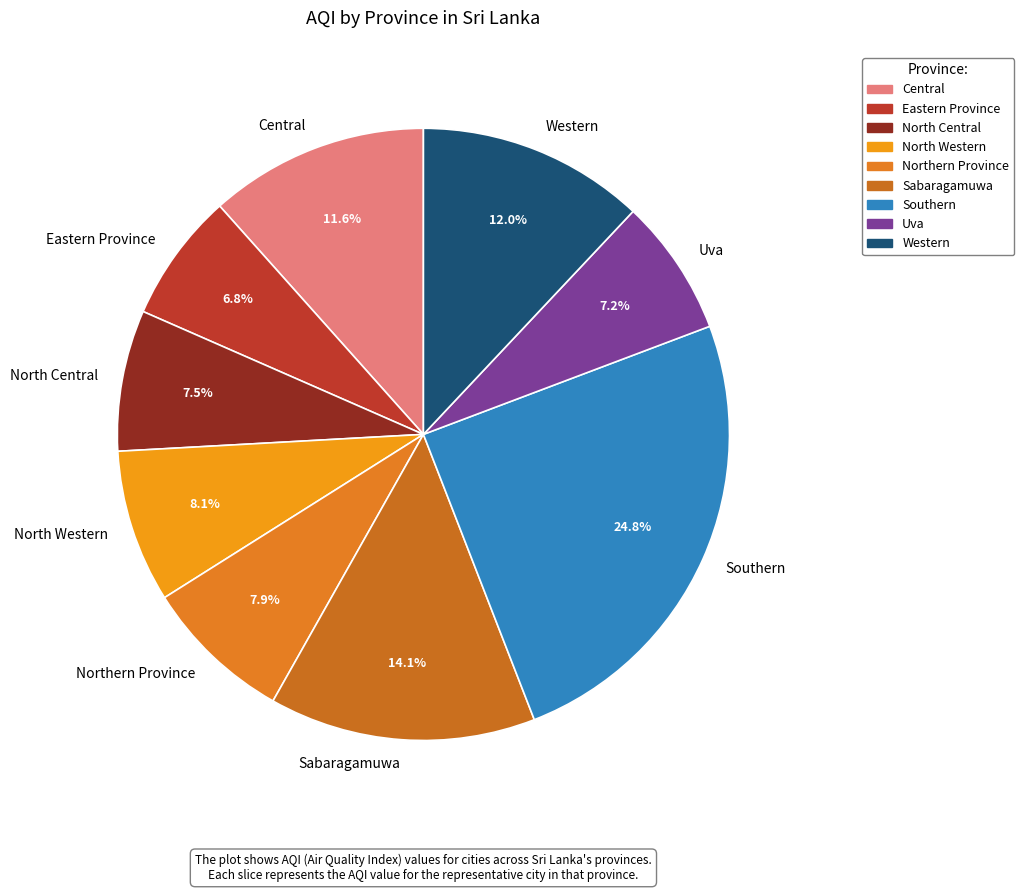

Between Uva and Southern, which is larger?

Southern